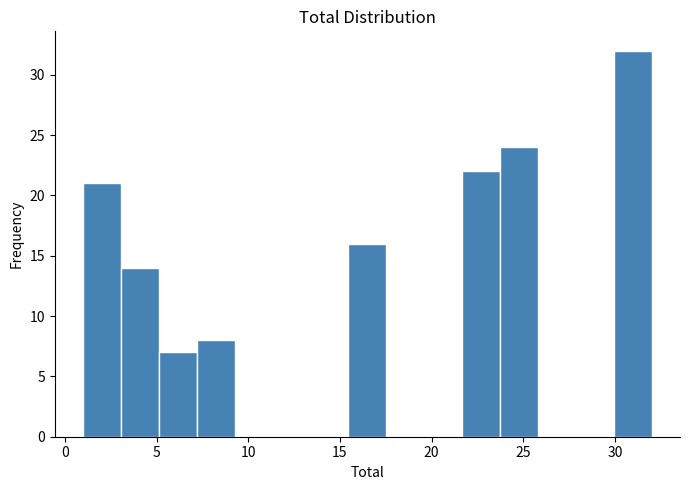

What is the height of the bar covering 21.5 to 23.5 on the x-axis? Neither the bar edges nor the heights are printed on the chart, so give them approximately, as read against the axes.

22